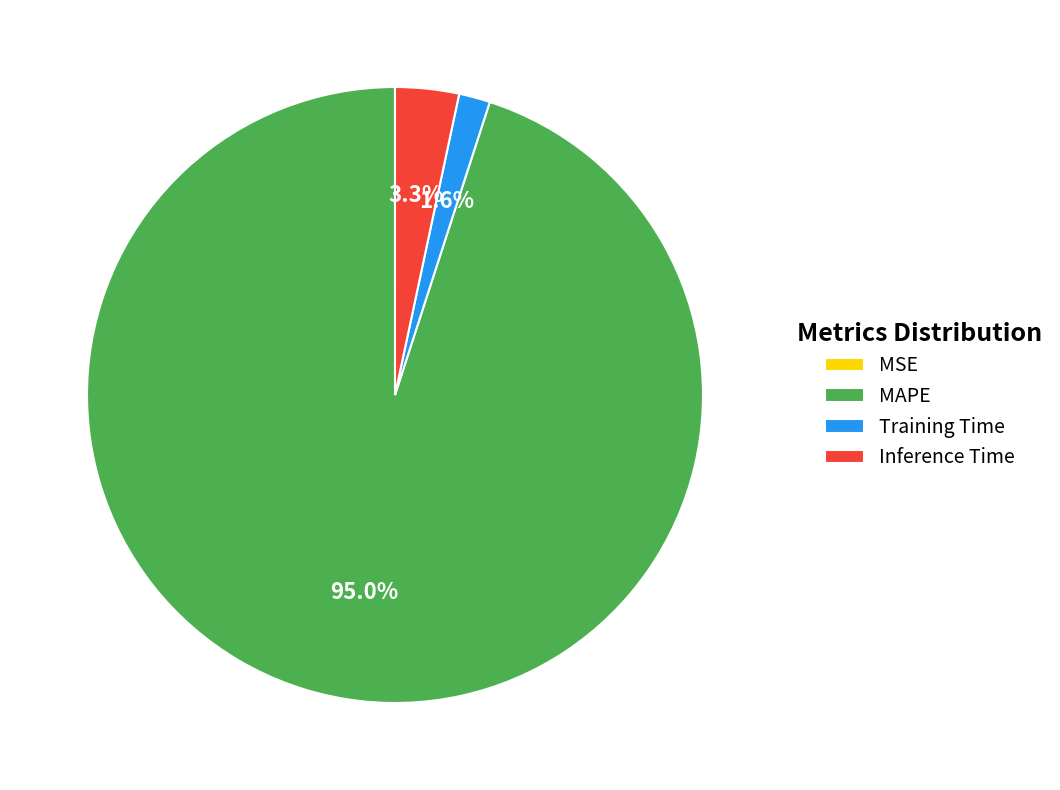

Between MAPE and Training Time, which is larger?

MAPE